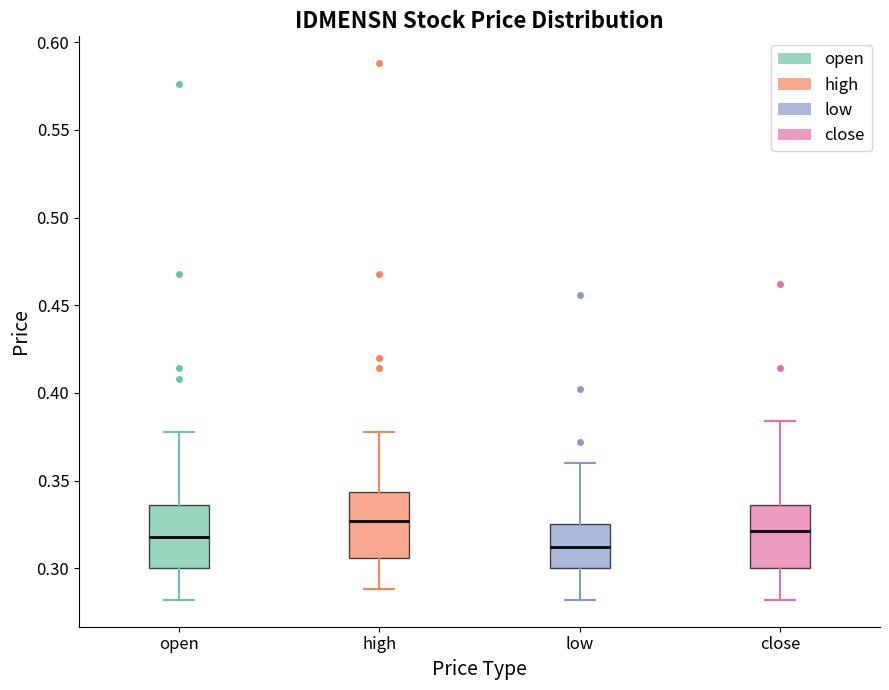

Reading left to right, read every box against the y-axis: the position of its median line, the range the box covers, and the ends of its whiskers. The values are not printed on the chart, so give them approximately, as read against the axis.

open: median 0.320, box 0.300 to 0.335, whiskers 0.280 to 0.380
high: median 0.325, box 0.305 to 0.345, whiskers 0.290 to 0.380
low: median 0.310, box 0.300 to 0.325, whiskers 0.280 to 0.360
close: median 0.320, box 0.300 to 0.335, whiskers 0.280 to 0.385